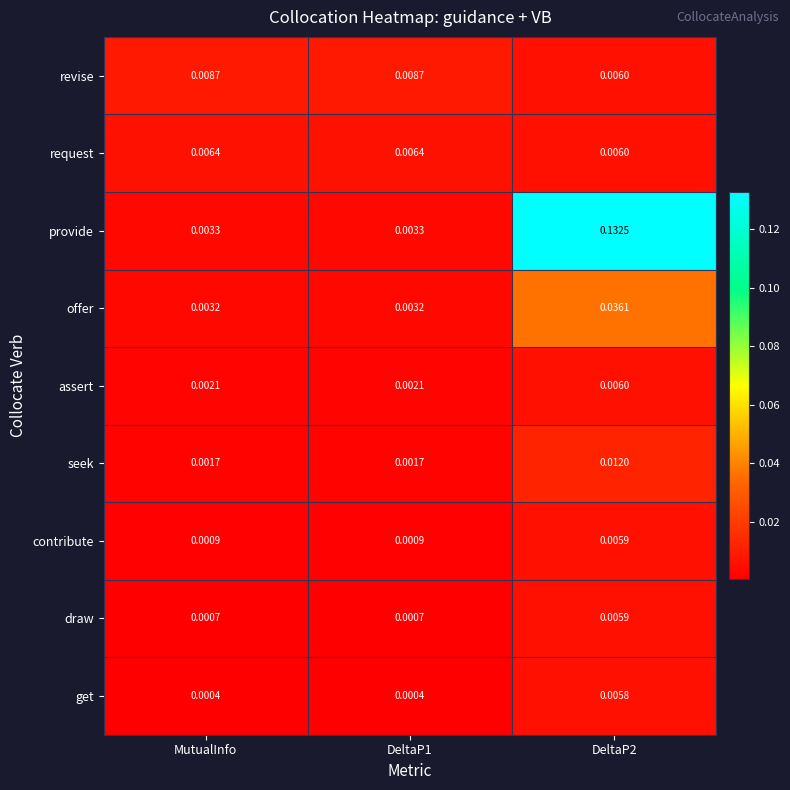

What is the total value across all series at DeltaP2?

0.2